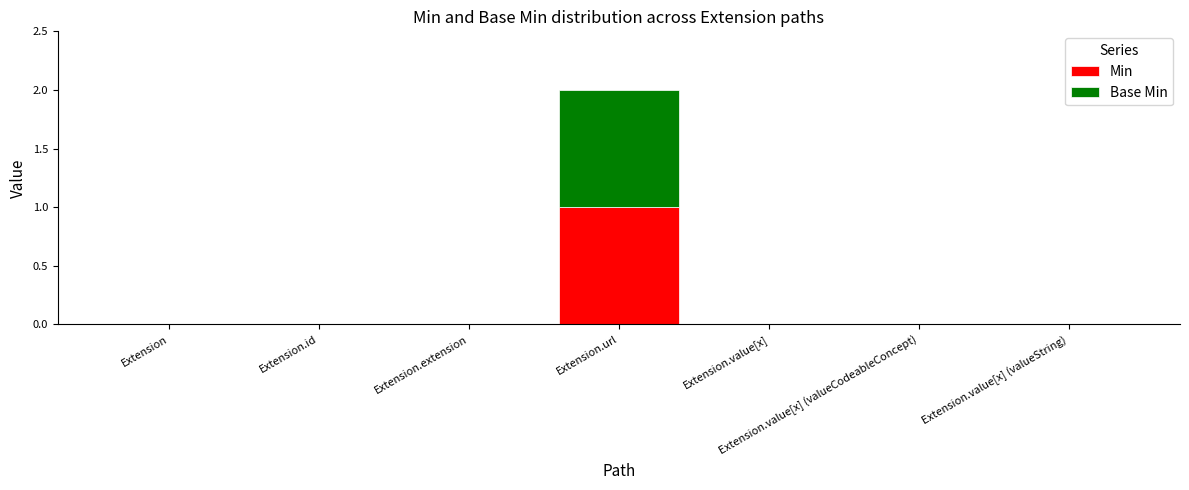

At which category is the sum across all series the highest?

Extension.url